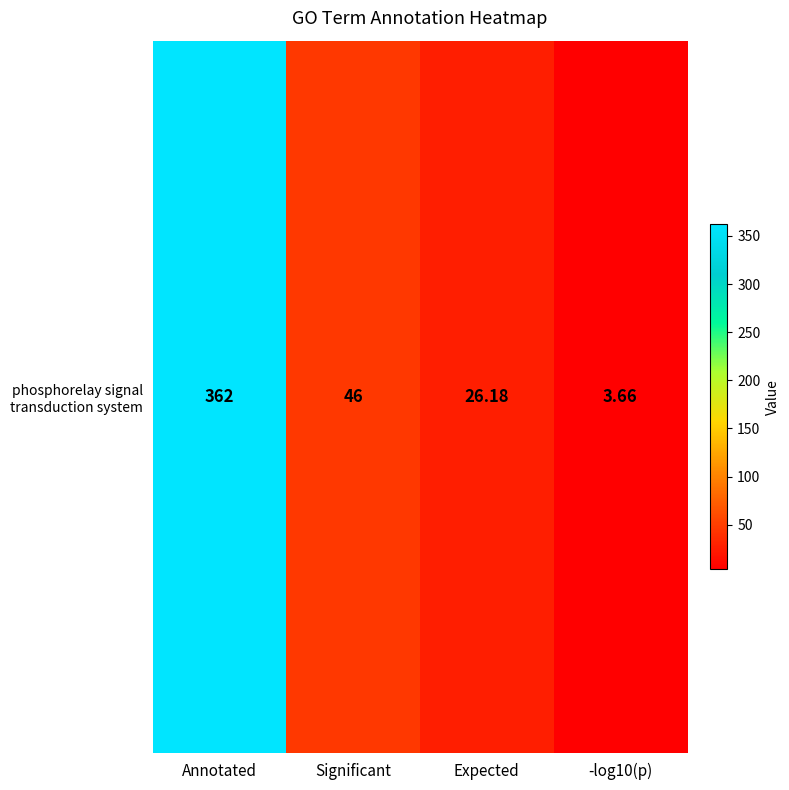

What is the sum of the values at -log10(p) and Significant?

49.7